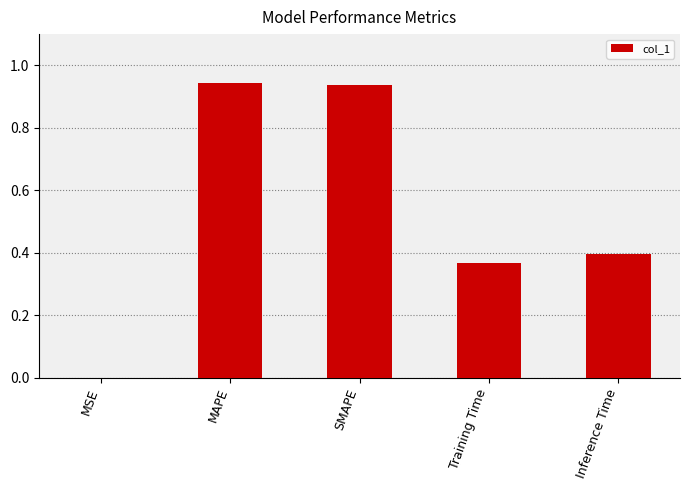

Is it true that the value at SMAPE is 0.6?

False